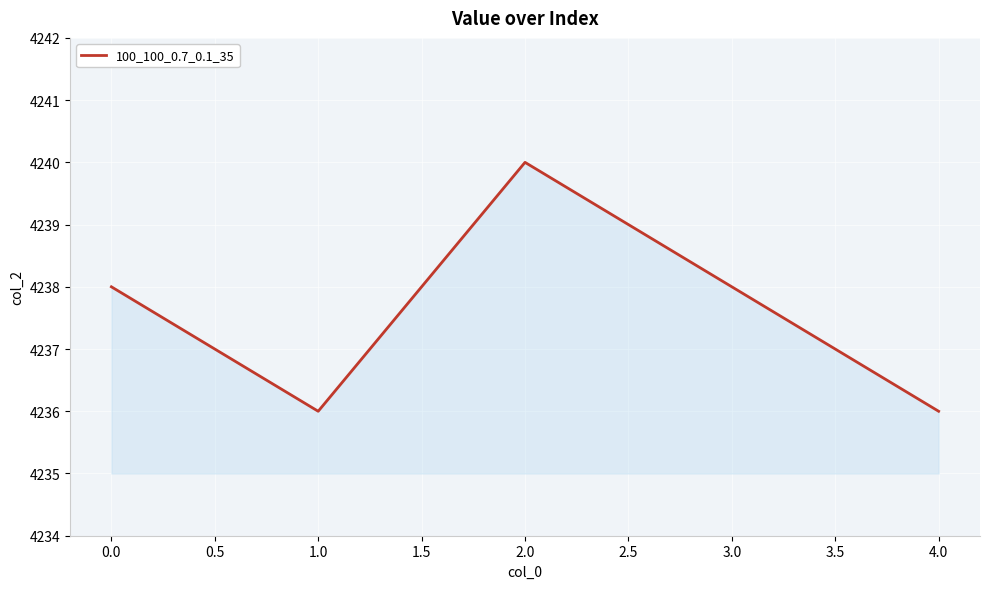

Between 3.0 and 1.0, which is larger?

3.0